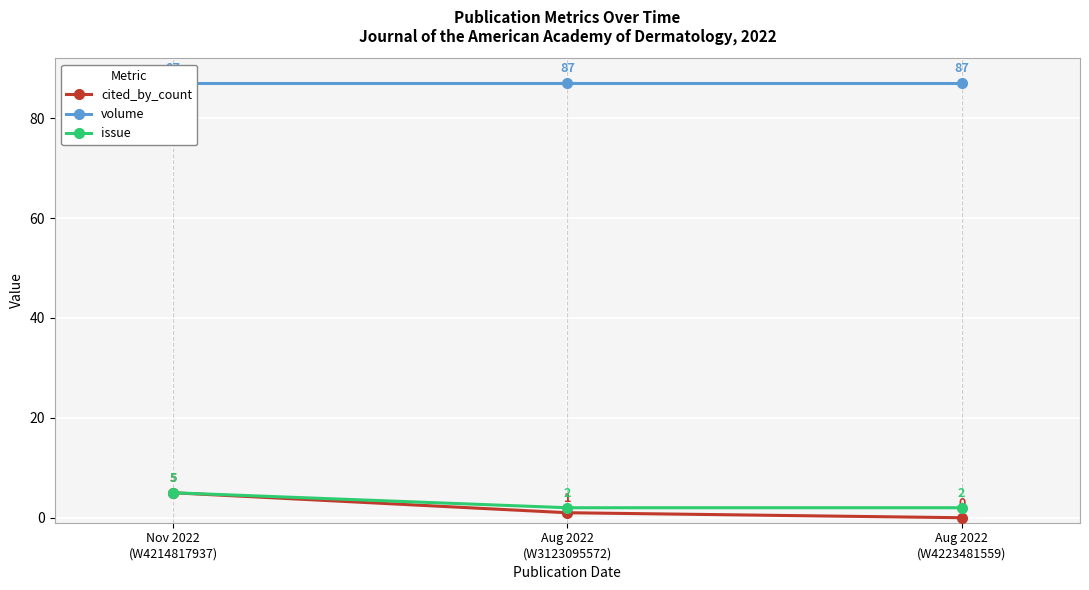

The volume series shows 87 at Nov 2022
(W4214817937). True or false?

True